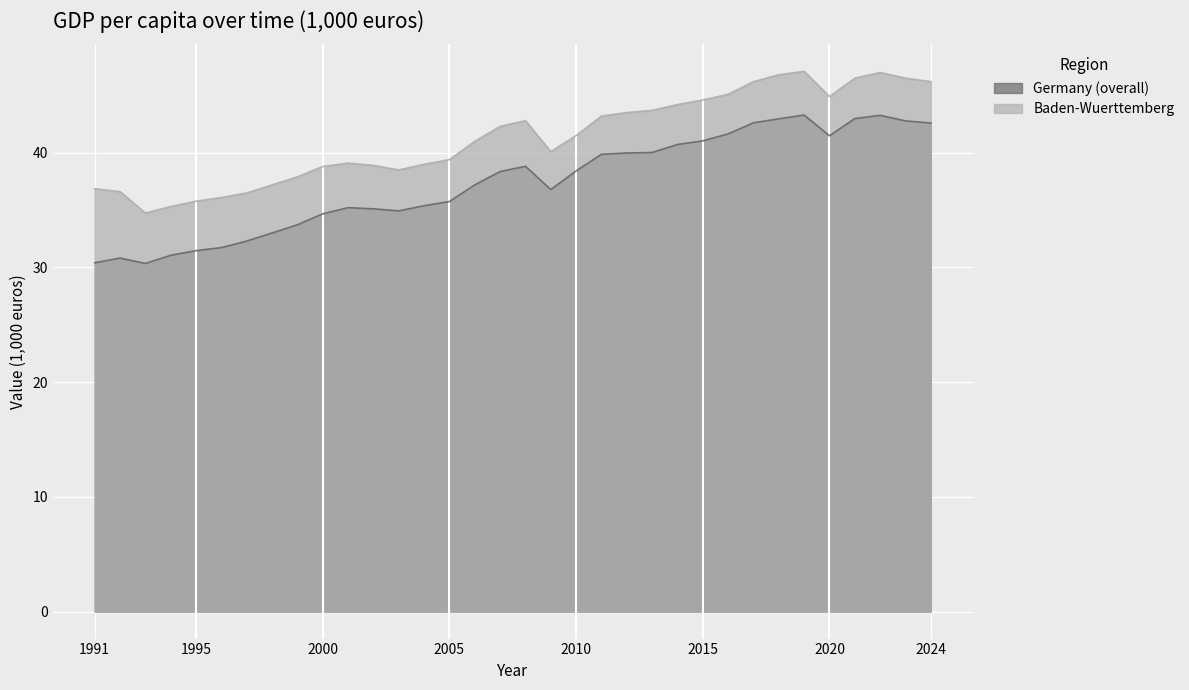

Rank the series at 2000 from lowest to highest value.

Germany (overall), Baden-Wuerttemberg